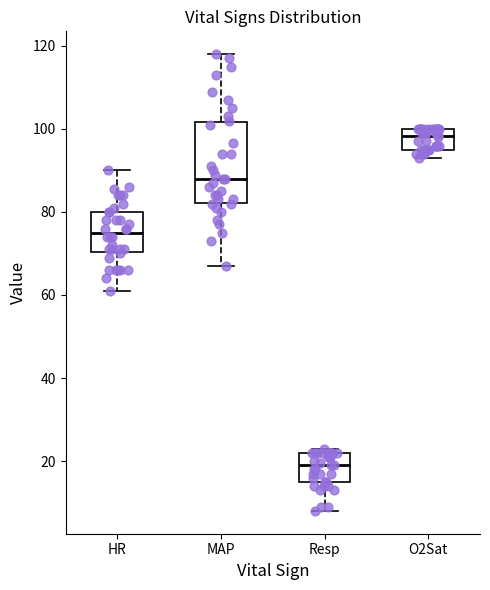

Comparing the boxes themselves (not the whiskers), which one is the tallest?

MAP